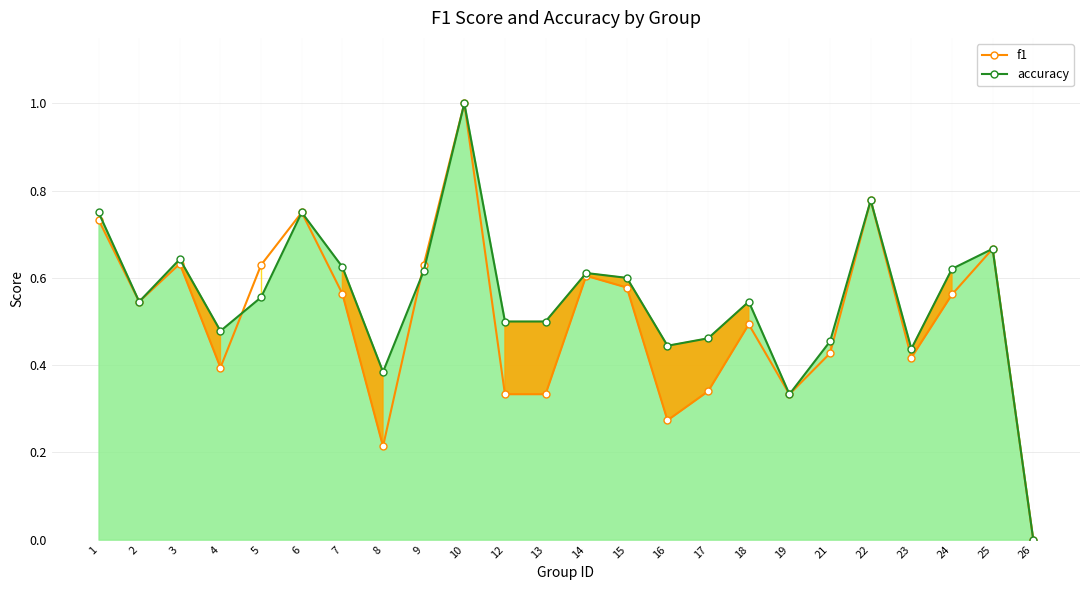

How many data points does each series have?

24